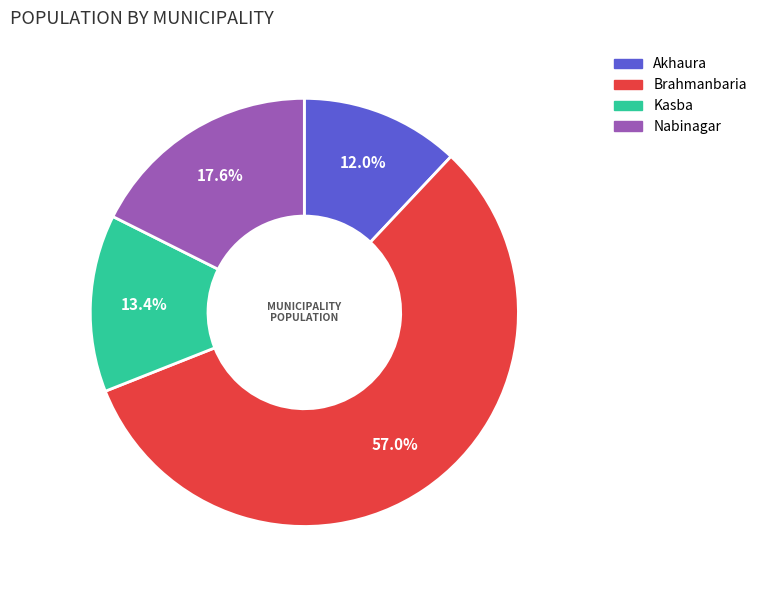

Count the number of slices in the pie.

4